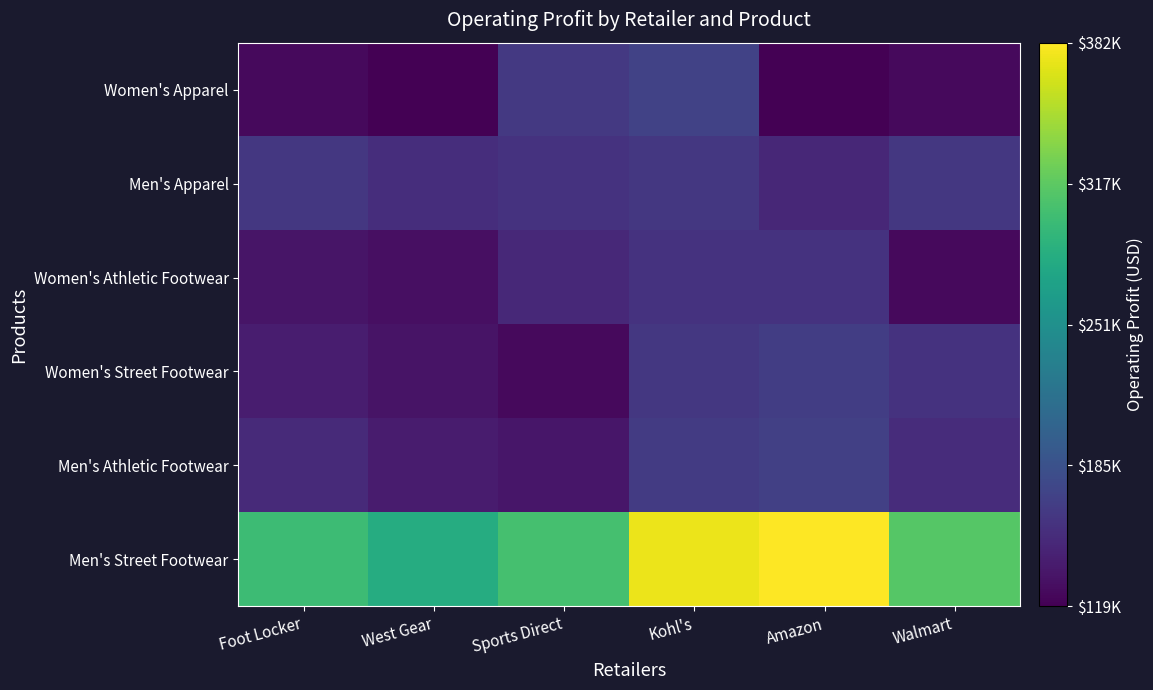

Rank the series at Sports Direct from highest to lowest value.

Men's Street Footwear, Women's Apparel, Men's Apparel, Women's Athletic Footwear, Men's Athletic Footwear, Women's Street Footwear